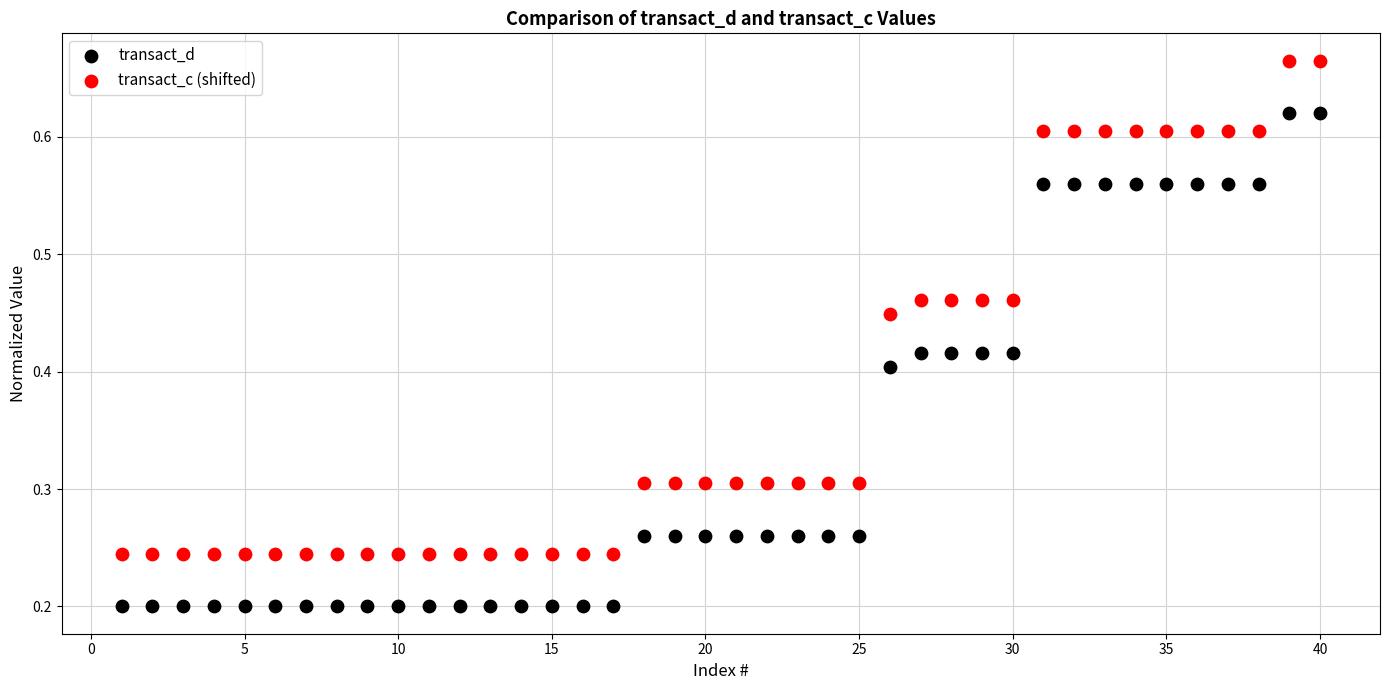

Which series contains the highest Y value?

transact_c (shifted)